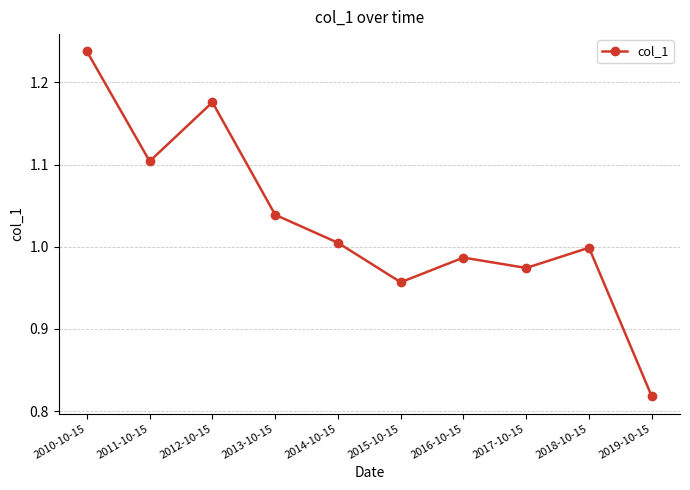

What is the sum of the values at 2016-10-15 and 2018-10-15?

2.0